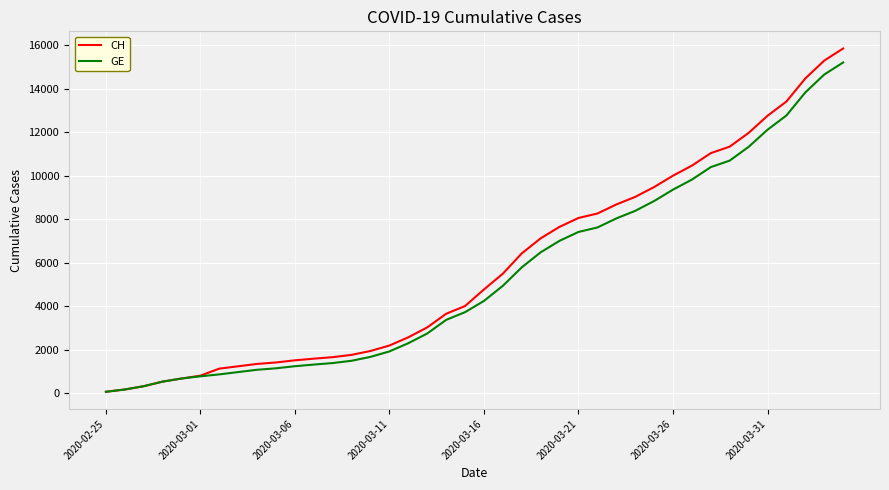

Which series has the largest range (max minus min)?

CH